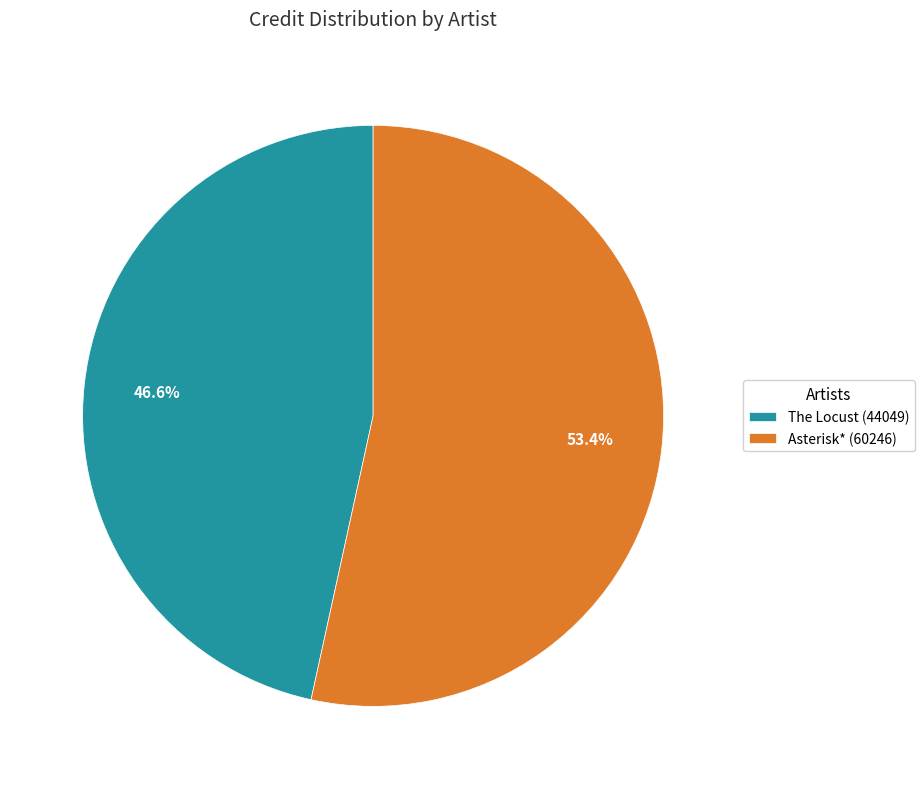

To the nearest percent, what is the difference between the Asterisk* (60246) and The Locust (44049) slice percentages?

7%